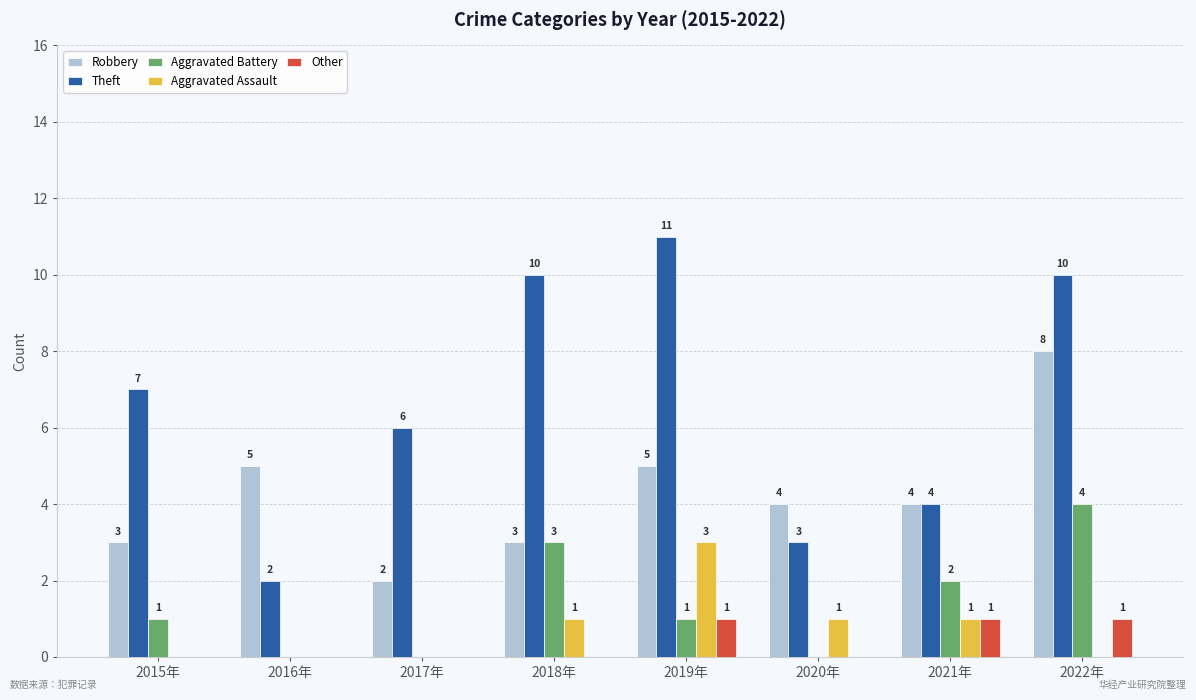

What is the sum of all Robbery values?

34